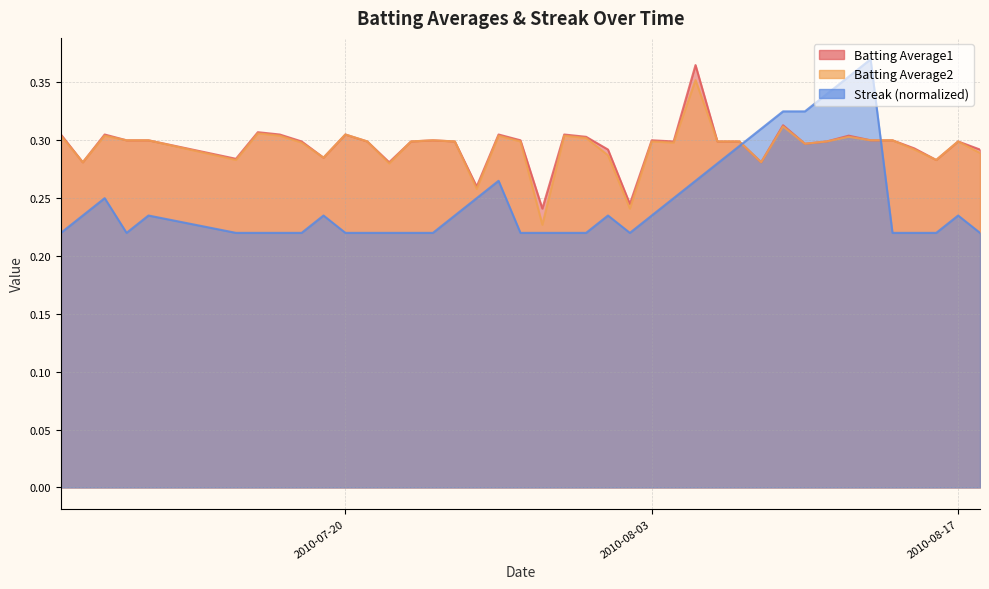

Reading left to right, list all the values displayed in this chart.

Batting Average1: 0.3	0.3	0.3	0.3	0.3	0.3	0.3	0.3	0.3	0.3	0.3	0.3	0.3	0.3	0.3	0.3	0.3	0.3	0.3	0.2	0.3	0.3	0.3	0.2	0.3	0.3	0.4	0.3	0.3	0.3	0.3	0.3	0.3	0.3	0.3	0.3	0.3	0.3	0.3	0.3
Batting Average2: 0.3	0.3	0.3	0.3	0.3	0.3	0.3	0.3	0.3	0.3	0.3	0.3	0.3	0.3	0.3	0.3	0.3	0.3	0.3	0.2	0.3	0.3	0.3	0.2	0.3	0.3	0.4	0.3	0.3	0.3	0.3	0.3	0.3	0.3	0.3	0.3	0.3	0.3	0.3	0.3
Streak: 0.2	0.2	0.2	0.2	0.2	0.2	0.2	0.2	0.2	0.2	0.2	0.2	0.2	0.2	0.2	0.2	0.2	0.3	0.2	0.2	0.2	0.2	0.2	0.2	0.2	0.2	0.3	0.3	0.3	0.3	0.3	0.3	0.3	0.4	0.4	0.2	0.2	0.2	0.2	0.2